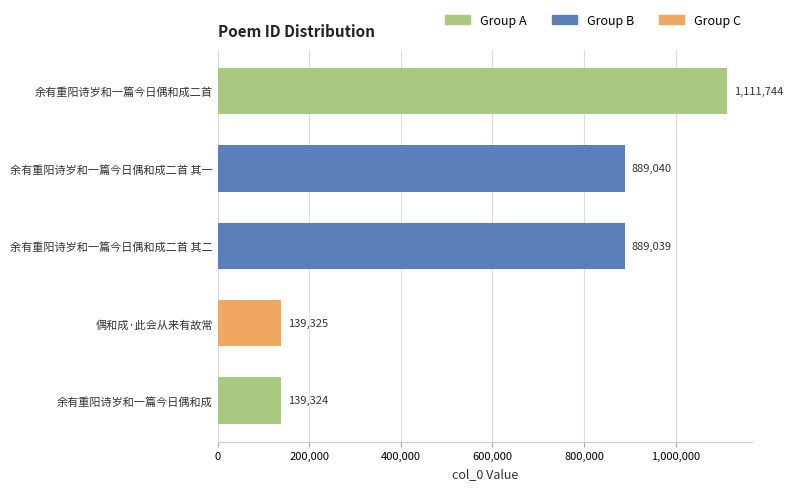

Reading top to bottom, list all the values displayed in this chart.

余有重阳诗岁和一篇今日偶和成二首=1111744	余有重阳诗岁和一篇今日偶和成二首 其一=889040	余有重阳诗岁和一篇今日偶和成二首 其二=889039	偶和成·此会从来有故常=139325	余有重阳诗岁和一篇今日偶和成=139324